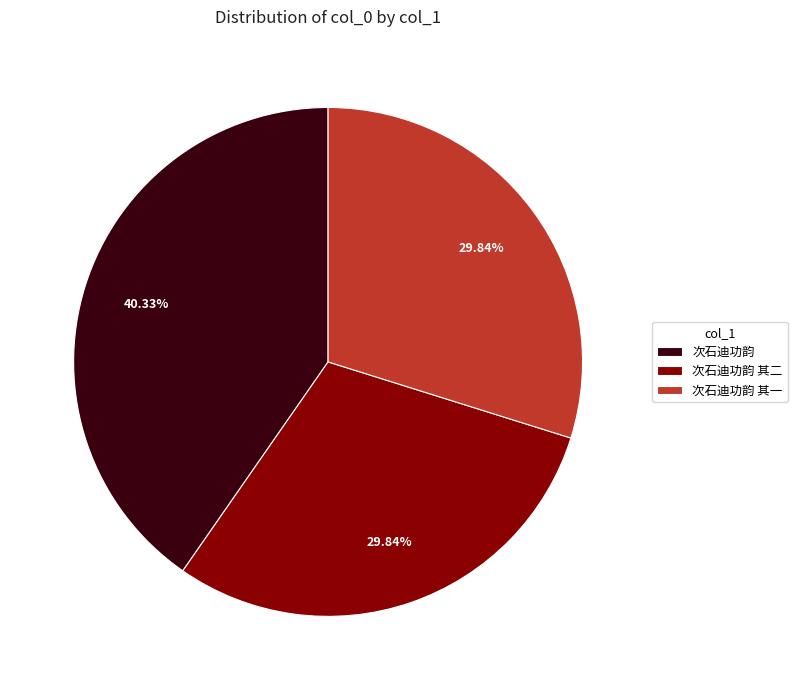

Which category has the biggest portion of the pie?

次石迪功韵